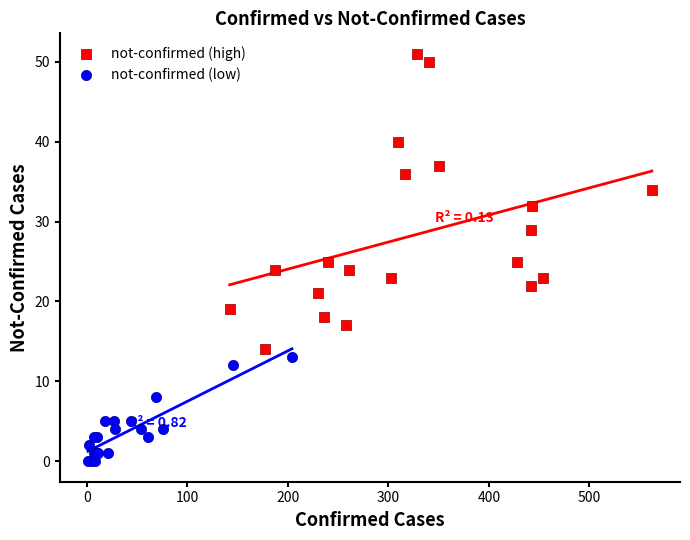

Which series reaches the minimum Y coordinate?

not-confirmed (low)